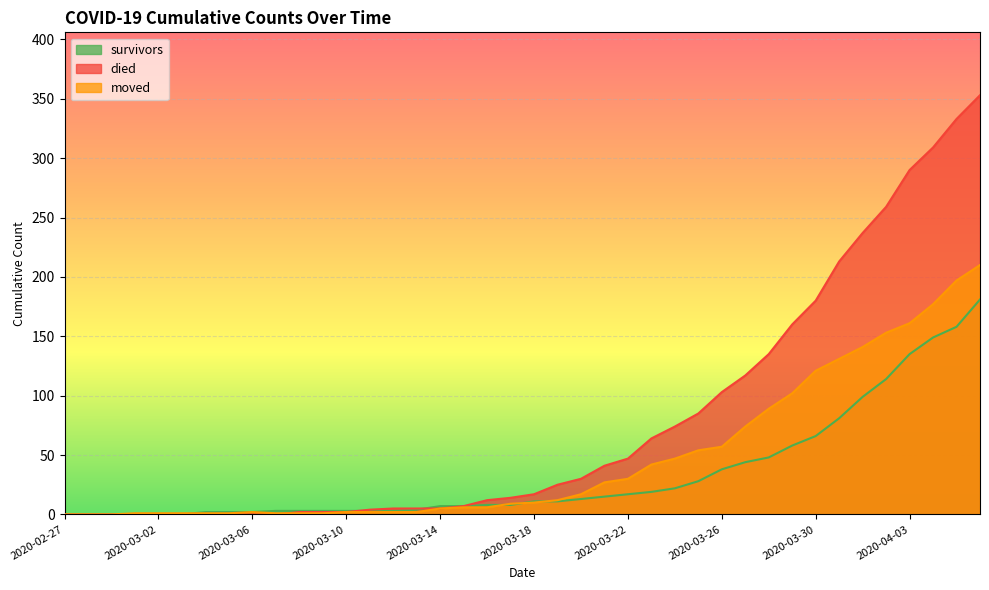

Between which two adjacent categories do died and survivors first intersect?

2020-03-10 and 2020-03-11